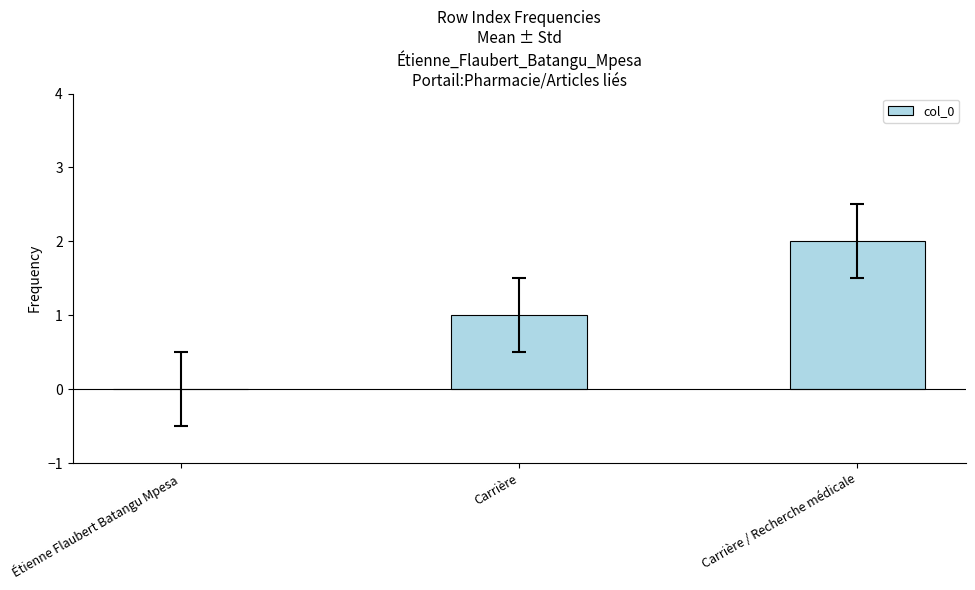

The chart shows a value of 1 at Carrière / Recherche médicale. True or false?

False